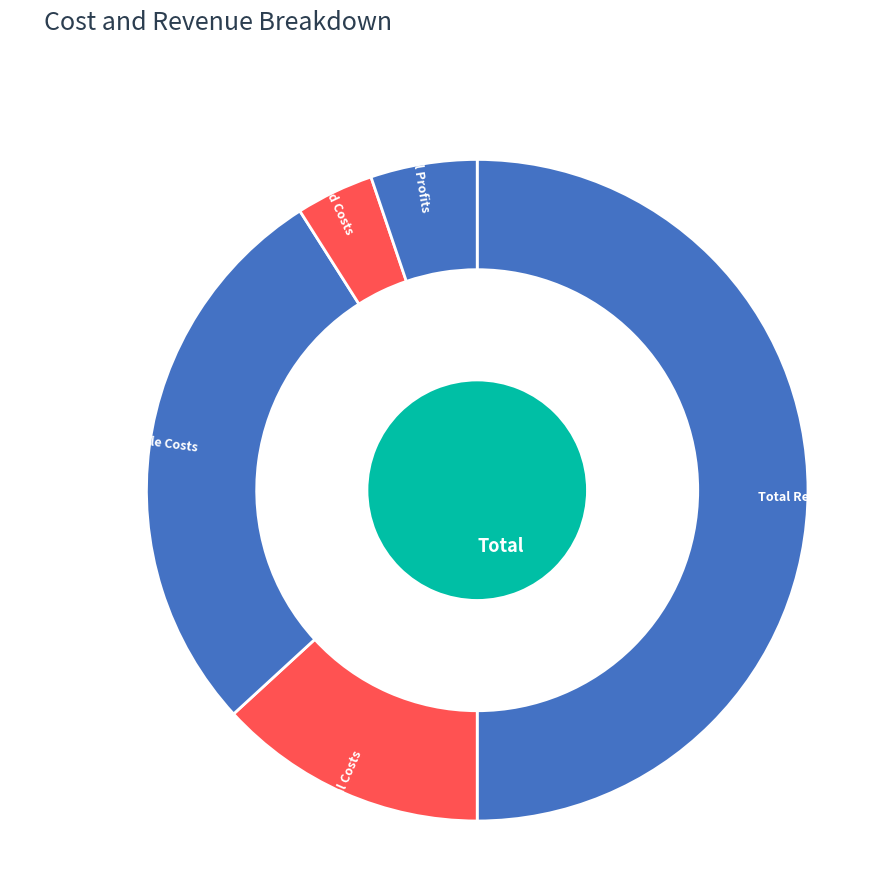

The Total Profits slice represents 1% of the pie. True or false?

False